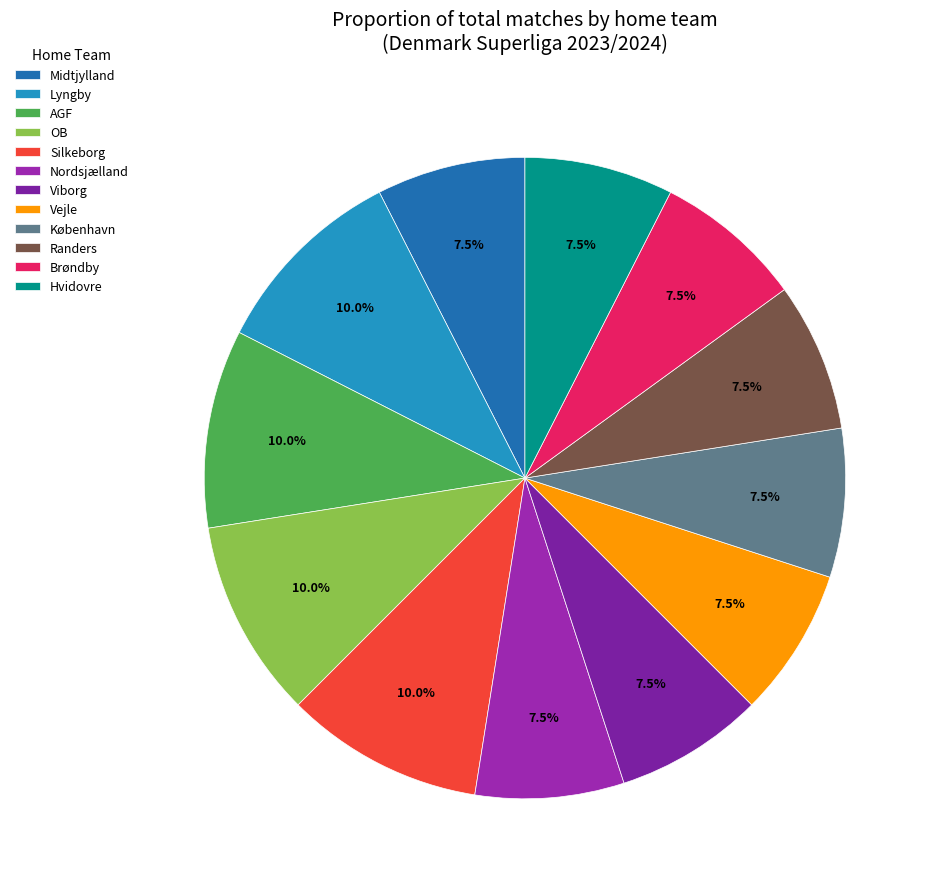

Do Hvidovre and Lyngby together represent more than half of the pie?

No